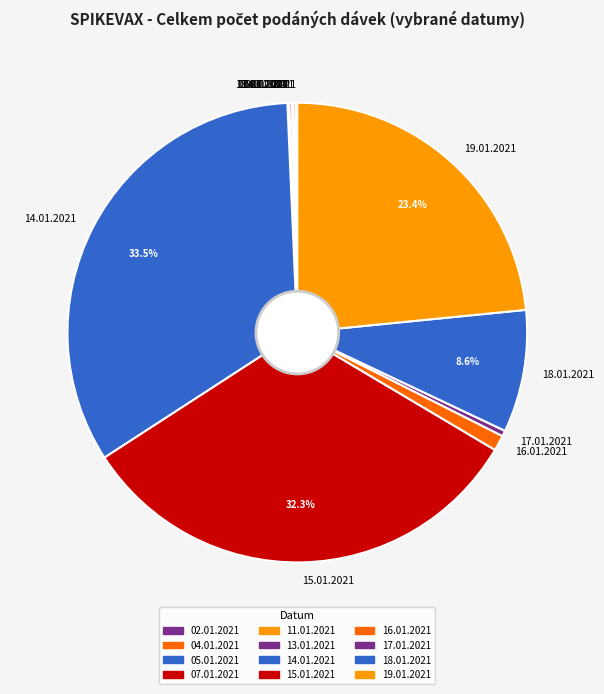

To the nearest percent, what is the difference between the largest and smallest slice percentages?

33%